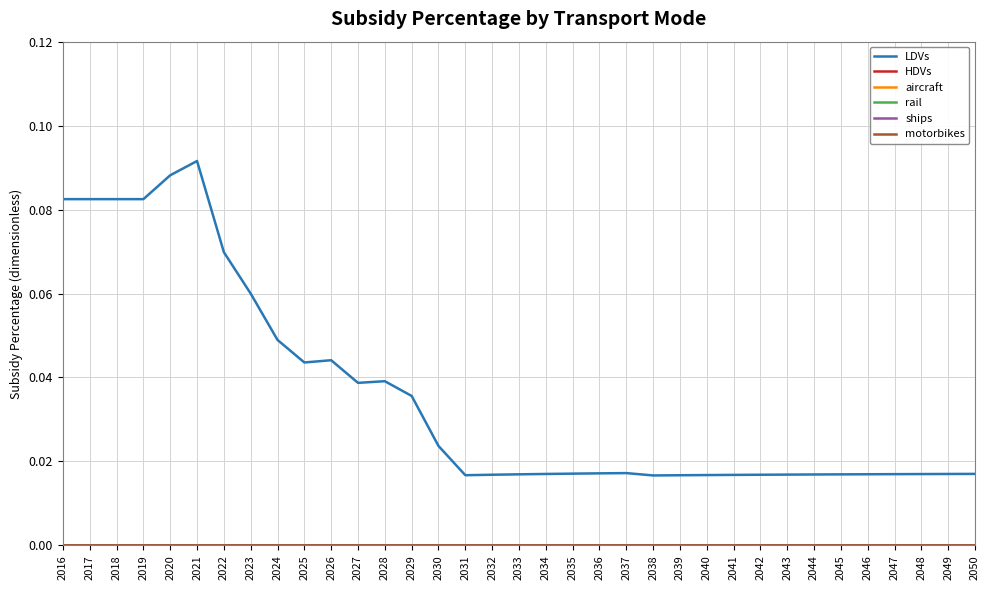

Does the chart display data point markers on the line(s)?

No